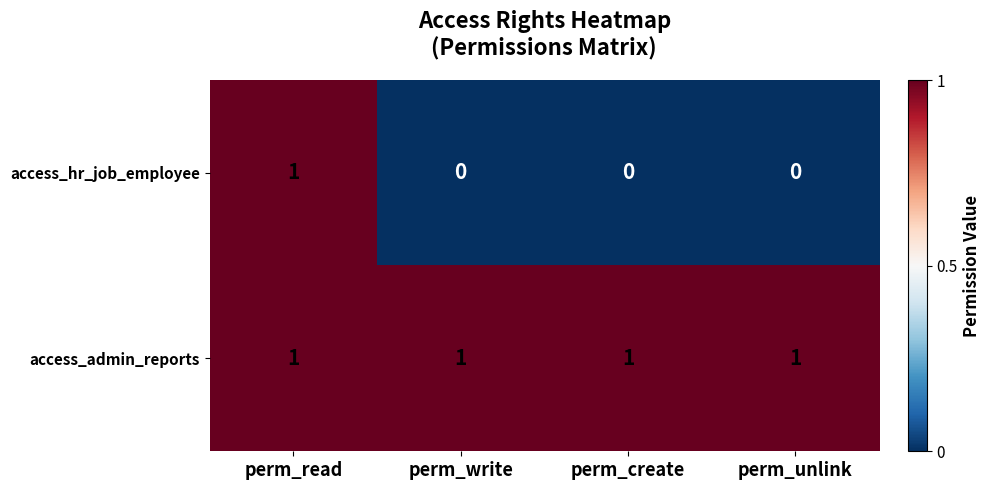

How many distinct data groups are displayed?

2